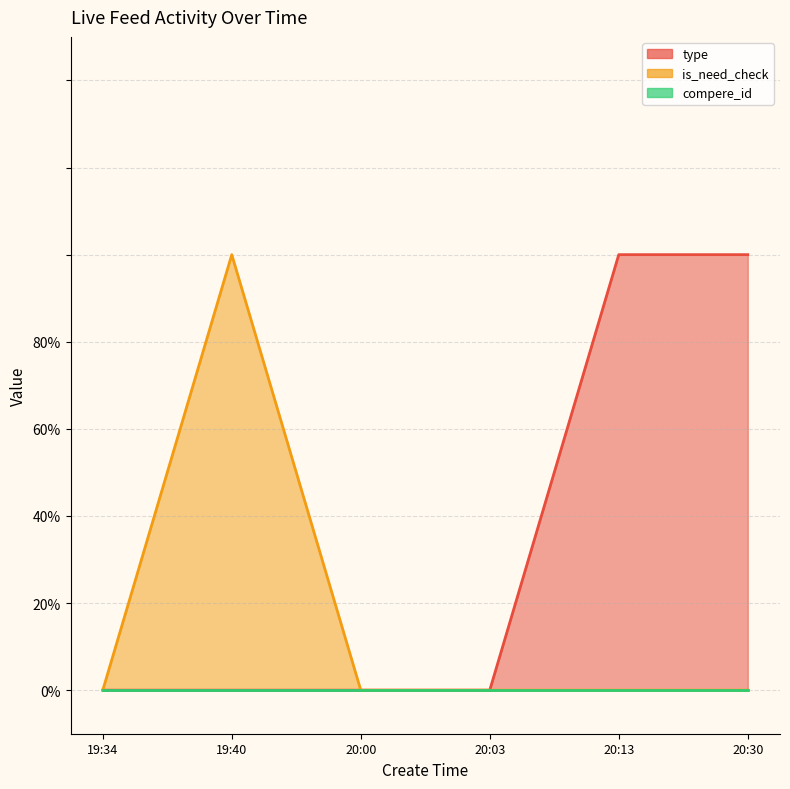

What is the difference between the highest and lowest values at 20:30?

1